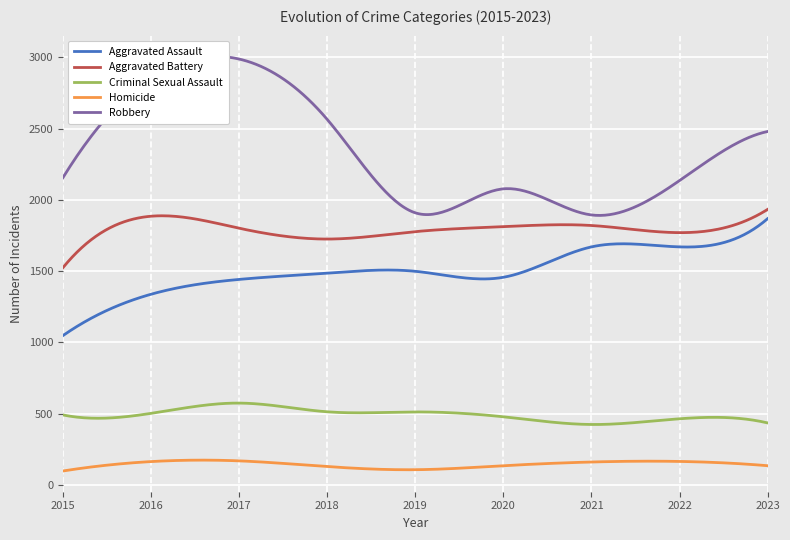

What is the spread (max minus min) of values at 2018?

2434